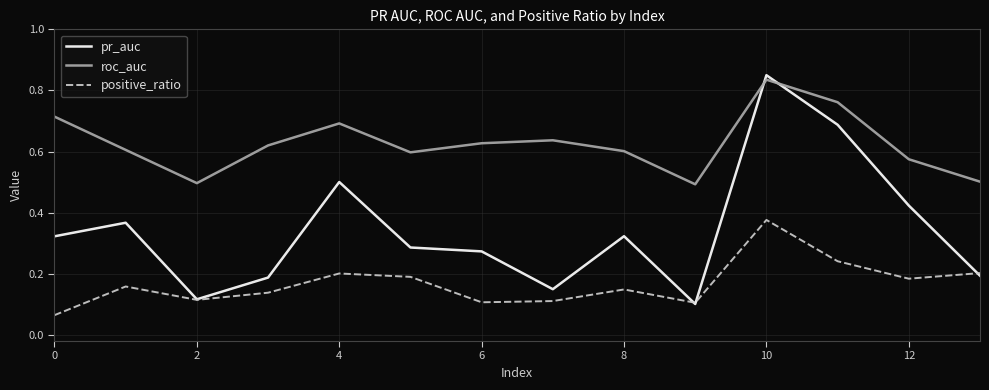

Which series has the largest total across all categories?

roc_auc